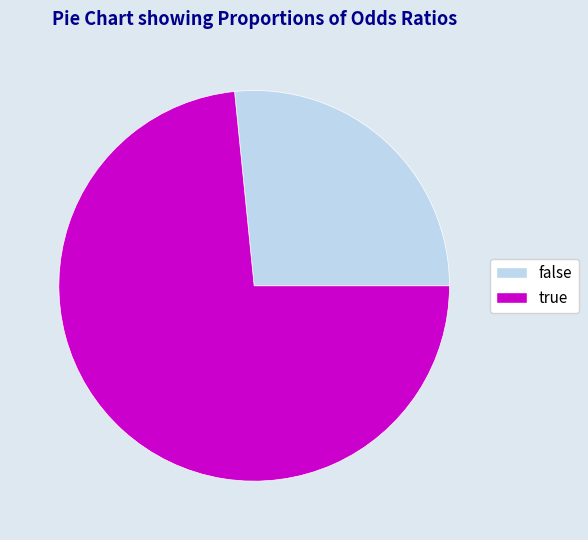

Count the number of slices in the pie.

2